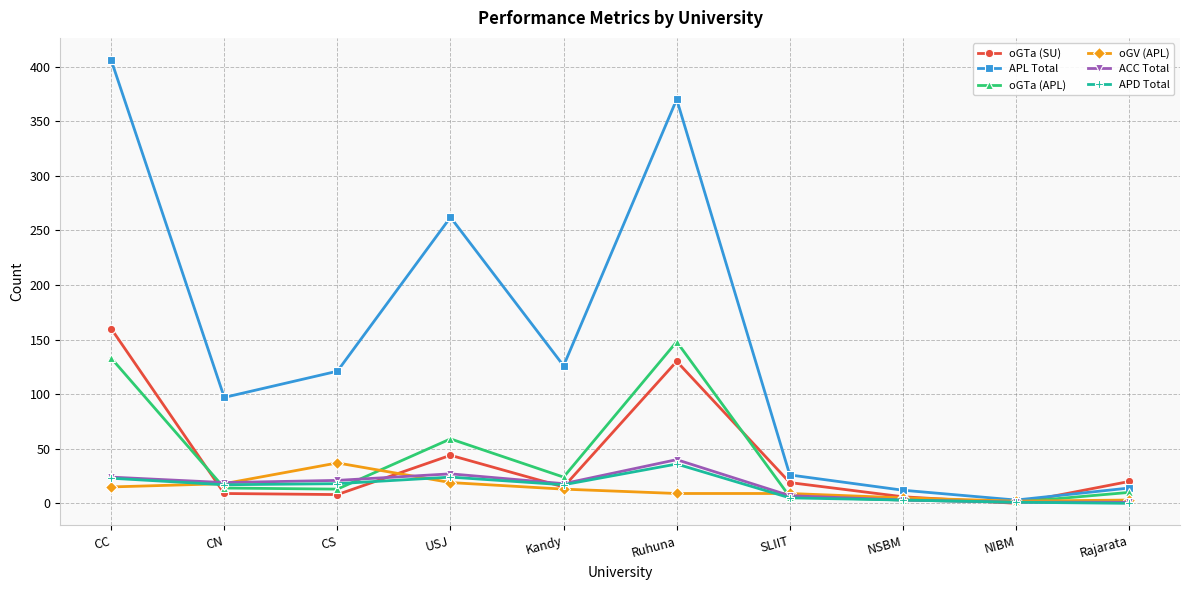

What is the highest value of the ACC Total series?

40